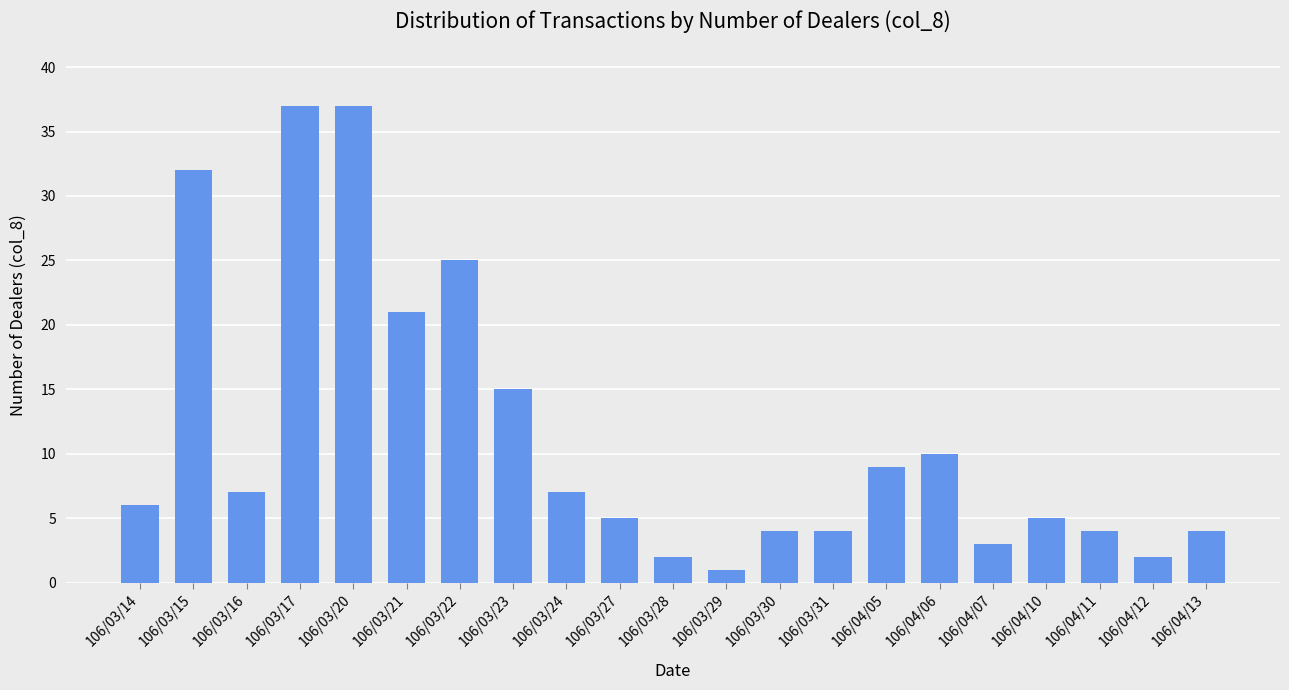

Reading right to left, list all the values displayed in this chart.

106/04/13=4	106/04/12=2	106/04/11=4	106/04/10=5	106/04/07=3	106/04/06=10	106/04/05=9	106/03/31=4	106/03/30=4	106/03/29=1	106/03/28=2	106/03/27=5	106/03/24=7	106/03/23=15	106/03/22=25	106/03/21=21	106/03/20=37	106/03/17=37	106/03/16=7	106/03/15=32	106/03/14=6